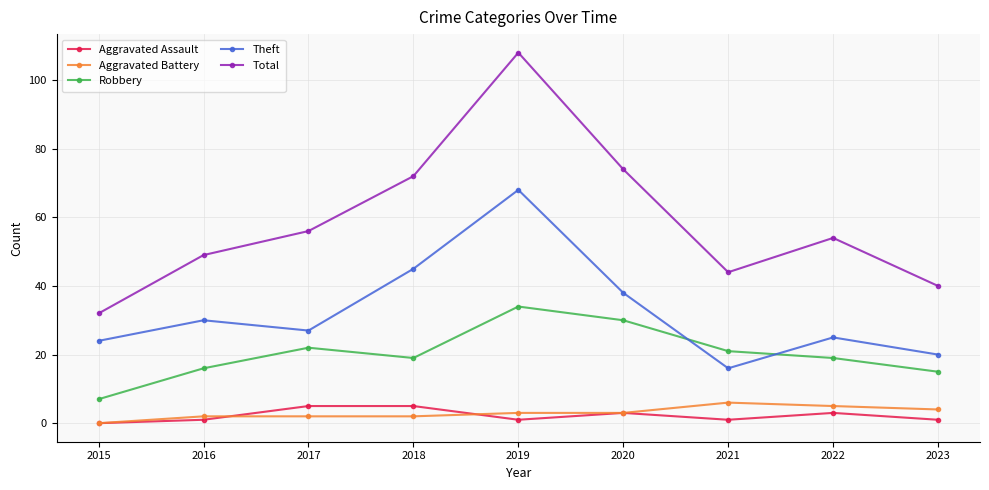

True or false: Aggravated Battery and Robbery intersect in this chart.

False